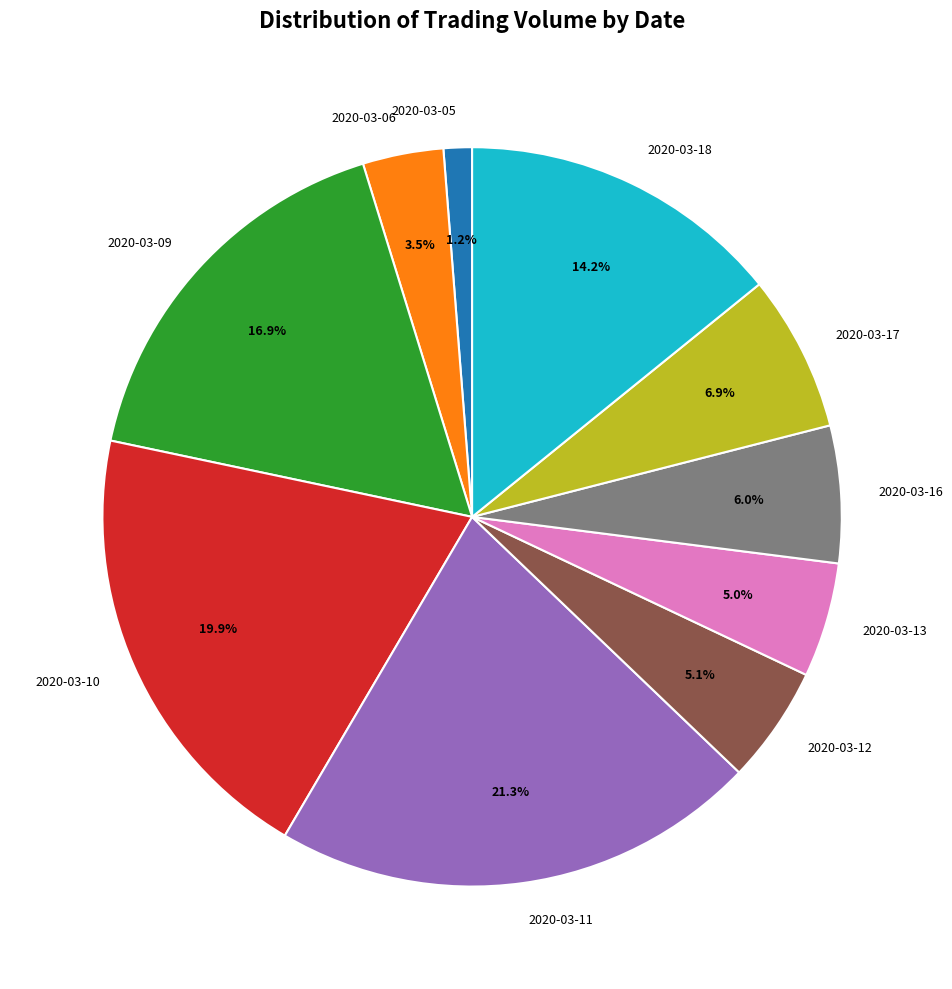

What is the ratio of the value at 2020-03-11 to the value at 2020-03-12?

4.2